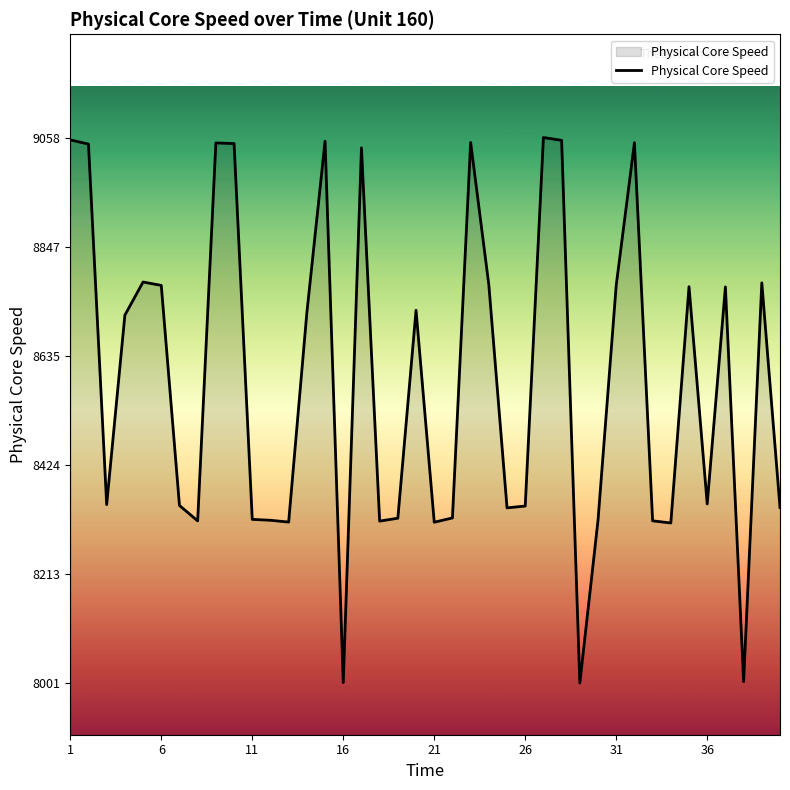

What is the minimum value shown in the chart?

8001.4